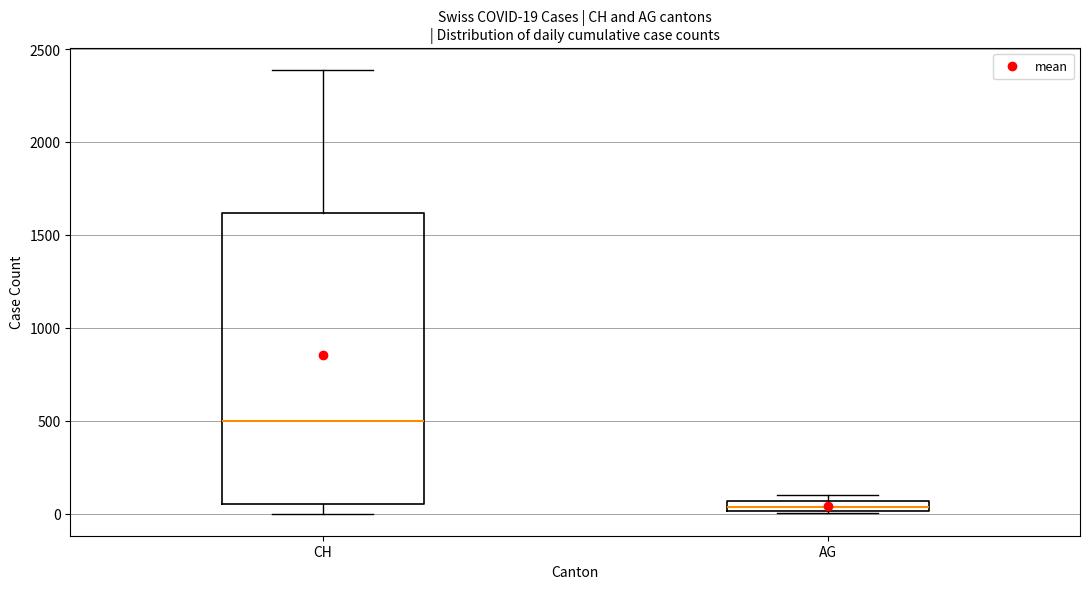

Comparing the boxes themselves (not the whiskers), which one is the tallest?

CH